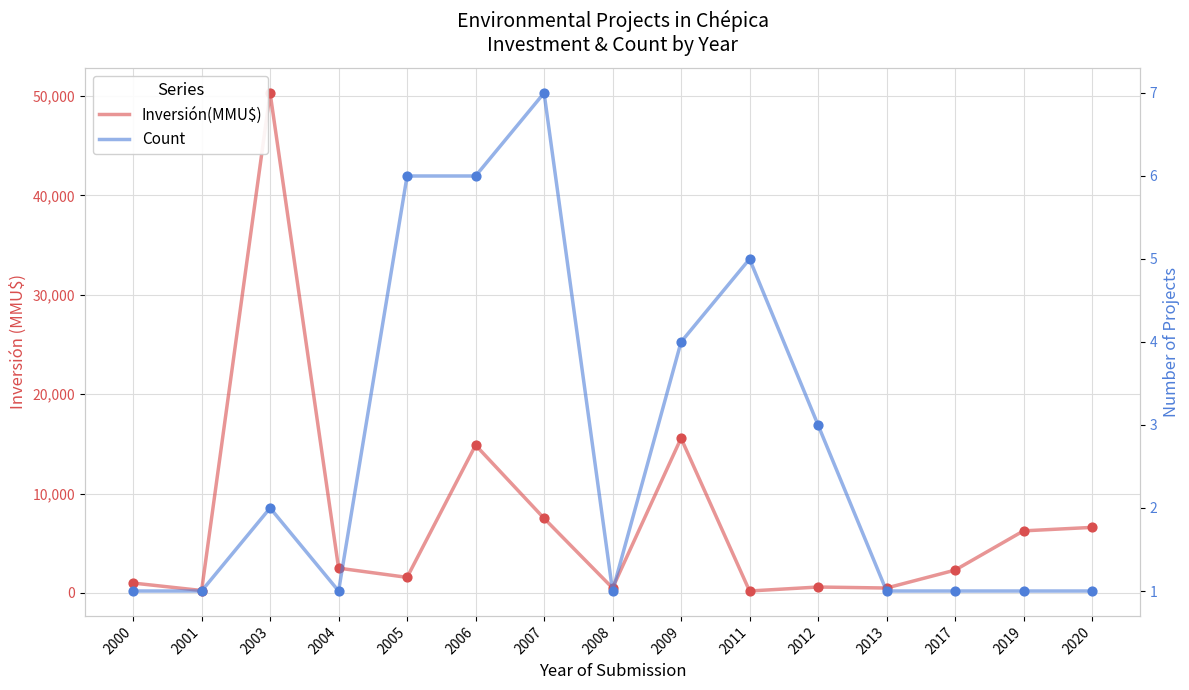

Which series has the largest total across all categories?

Inversión(MMU$)